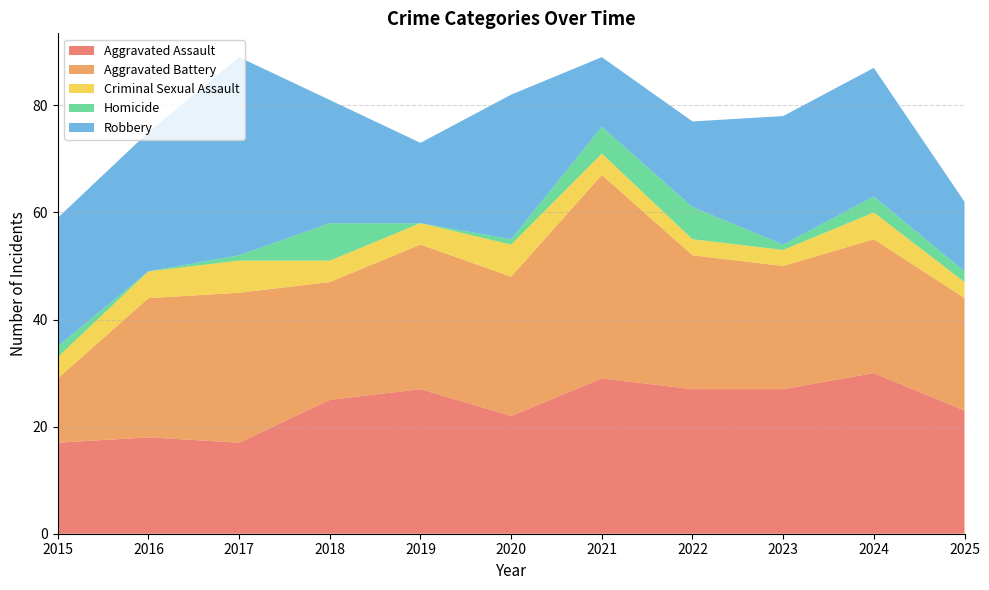

Reading left to right, what are all the values shown in this chart?

Aggravated Assault: 2015=17	2016=18	2017=17	2018=25	2019=27	2020=22	2021=29	2022=27	2023=27	2024=30	2025=23
Aggravated Battery: 2015=12	2016=26	2017=28	2018=22	2019=27	2020=26	2021=38	2022=25	2023=23	2024=25	2025=21
Criminal Sexual Assault: 2015=4	2016=5	2017=6	2018=4	2019=4	2020=6	2021=4	2022=3	2023=3	2024=5	2025=3
Homicide: 2015=2	2016=0	2017=1	2018=7	2019=0	2020=1	2021=5	2022=6	2023=1	2024=3	2025=2
Robbery: 2015=24	2016=26	2017=37	2018=23	2019=15	2020=27	2021=13	2022=16	2023=24	2024=24	2025=13